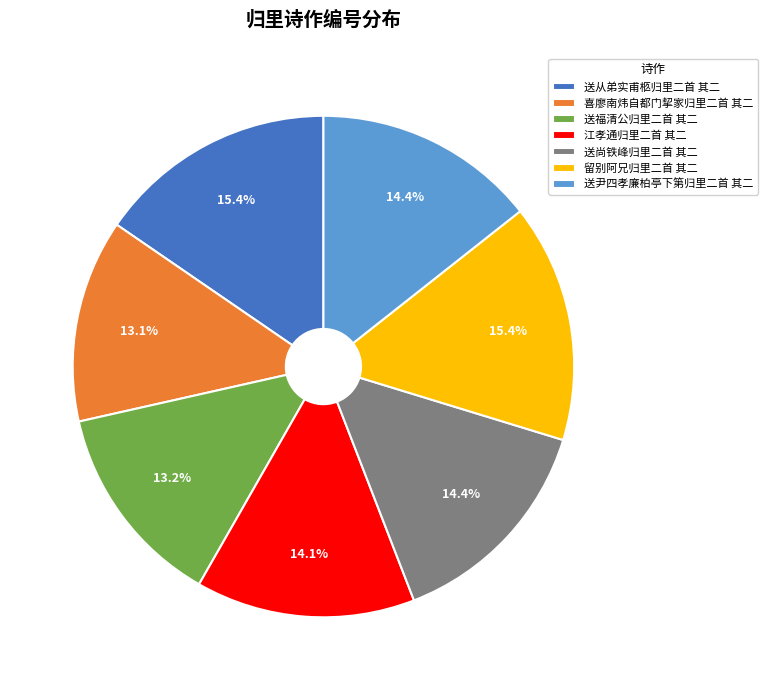

What percentage do 送尹四孝廉柏亭下第归里二首 其二 and 送从弟实甫柩归里二首 其二 together represent?

29.8%